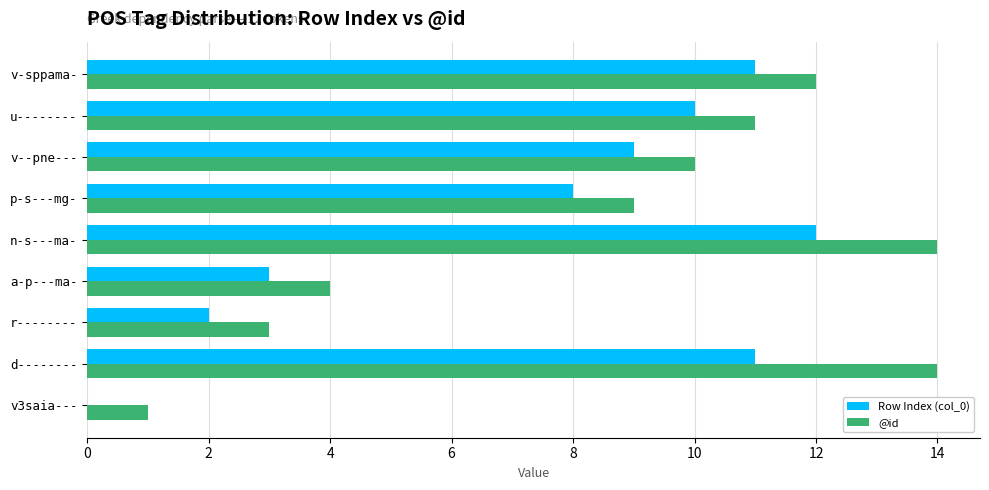

Is it true that @id equals 20 at v-sppama-?

False